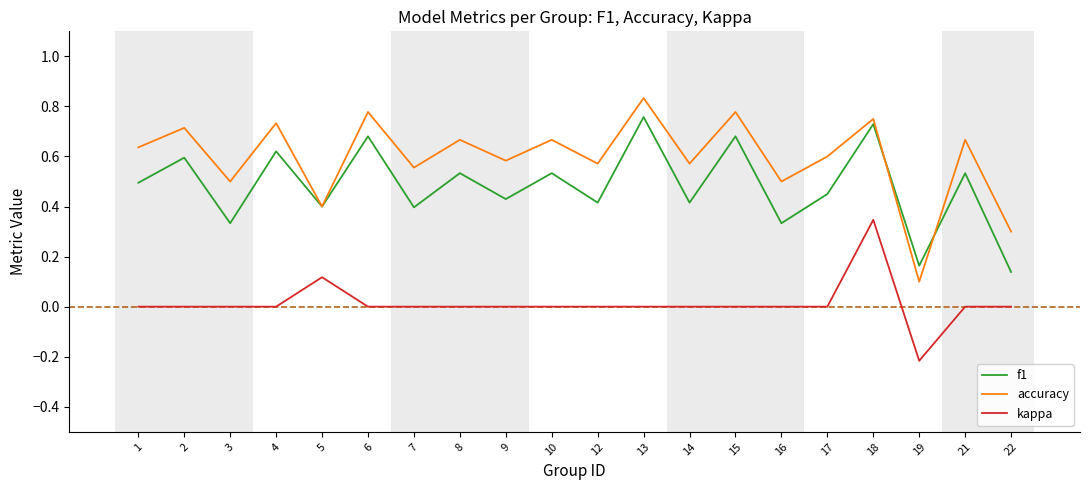

What are all the series names shown in the legend?

f1, accuracy, kappa